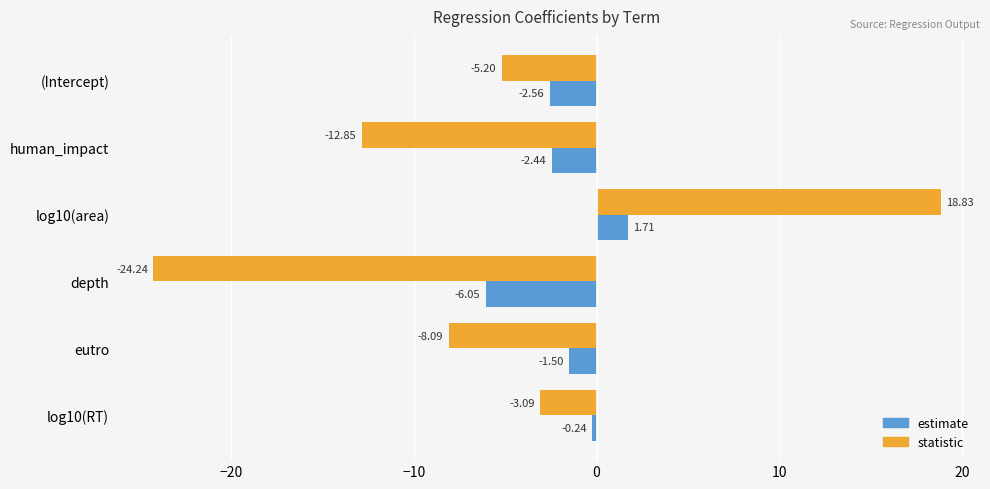

Which series has the largest total across all categories?

estimate